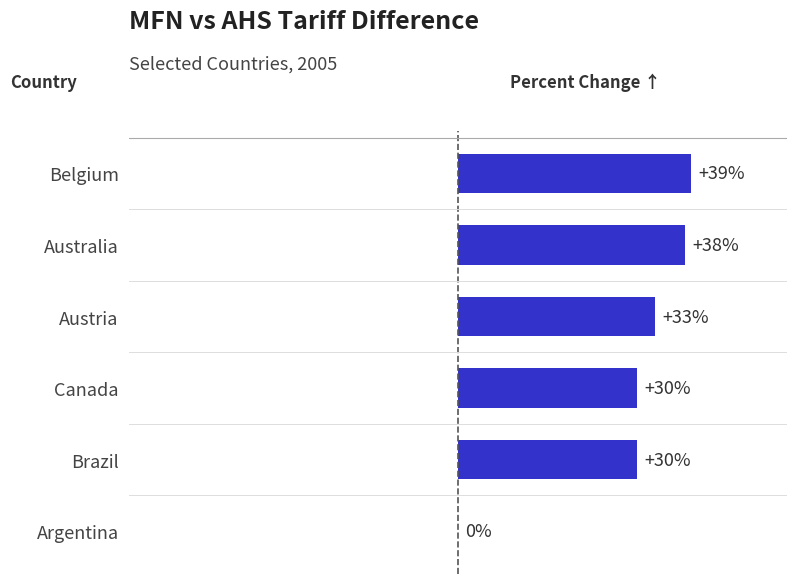

Between Canada and Argentina, which is larger?

Canada